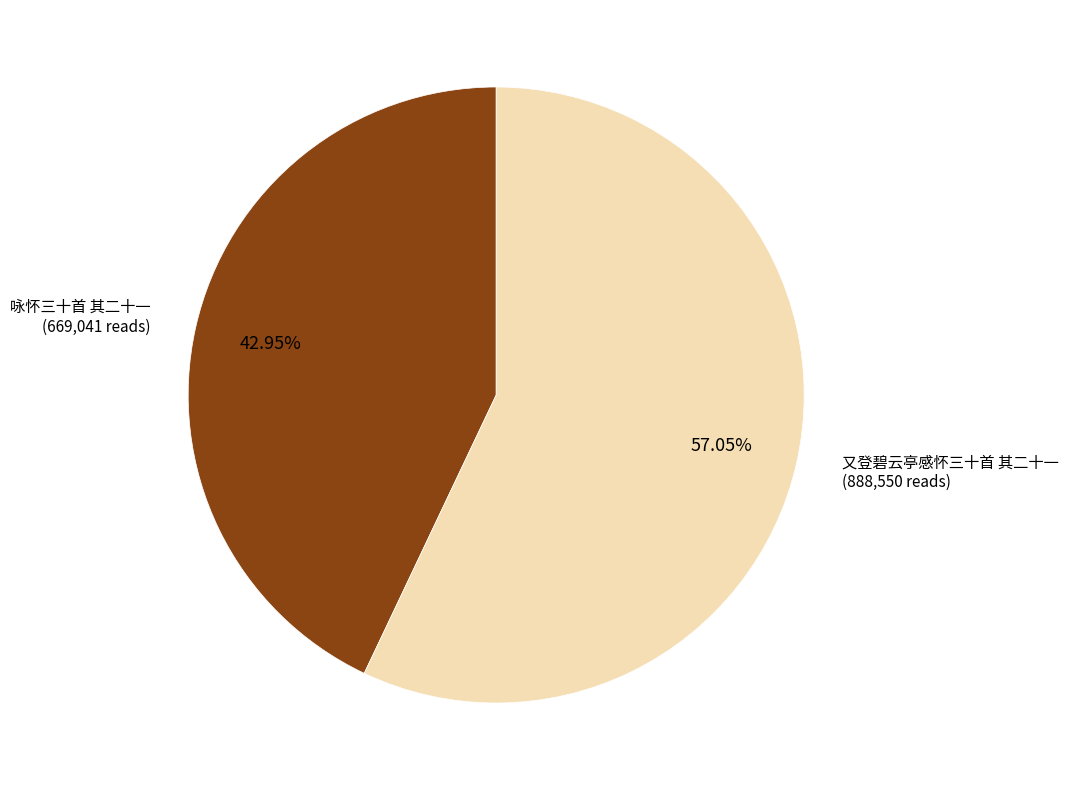

What percentage do 又登碧云亭感怀三十首 其二十一 and 咏怀三十首 其二十一 together represent?

100.0%